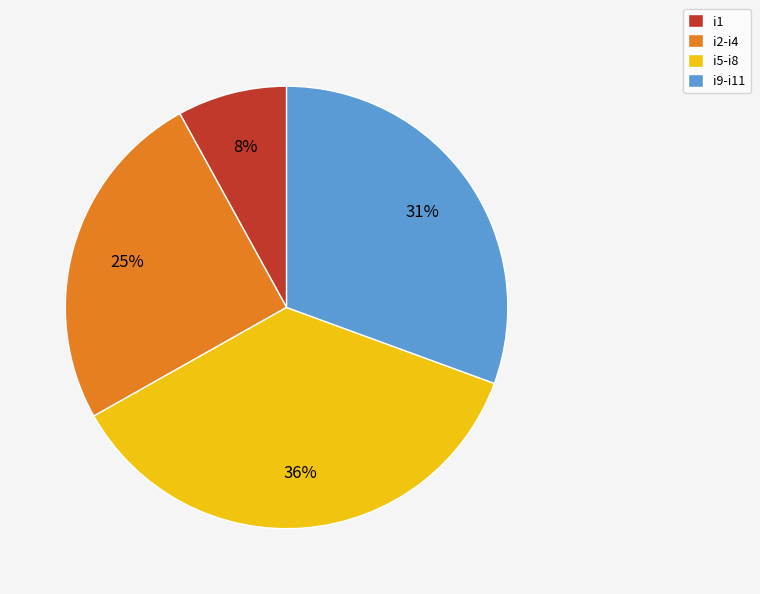

Combined, do i1 and i2-i4 account for over 50%?

No